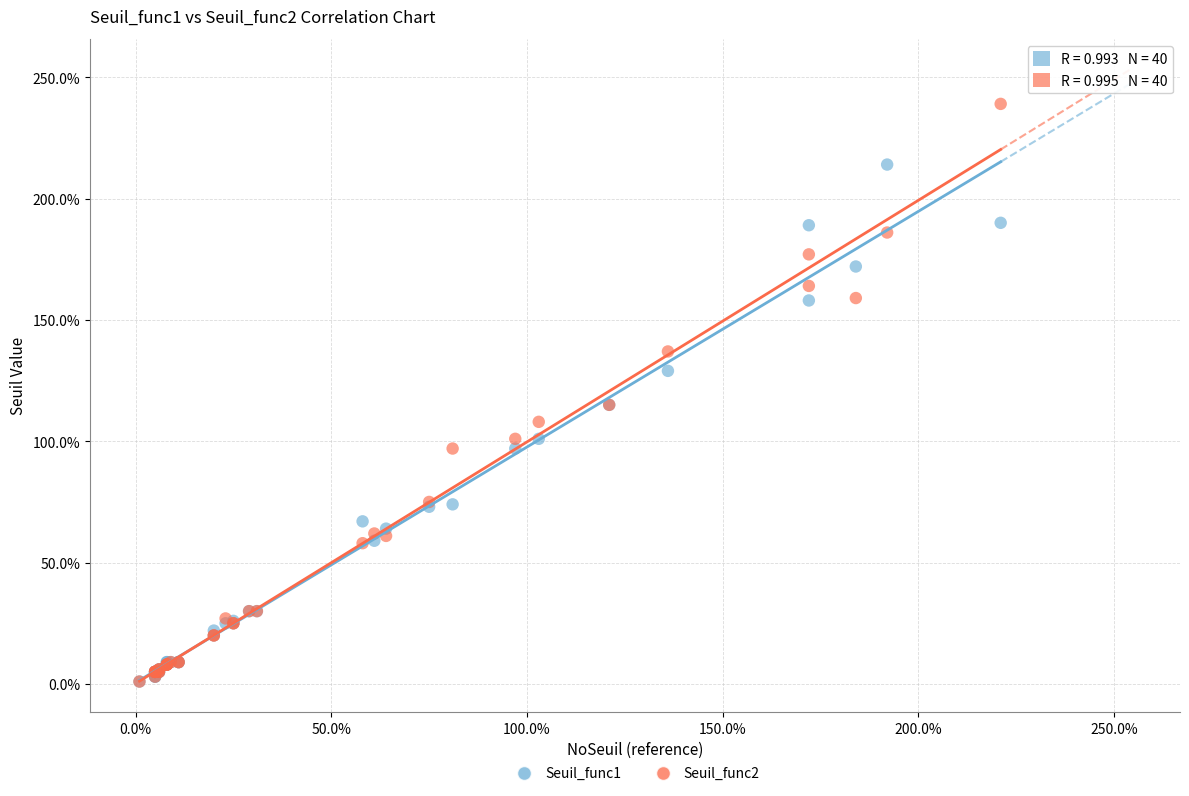

What are all the series names shown in the legend?

Seuil_func1, Seuil_func2